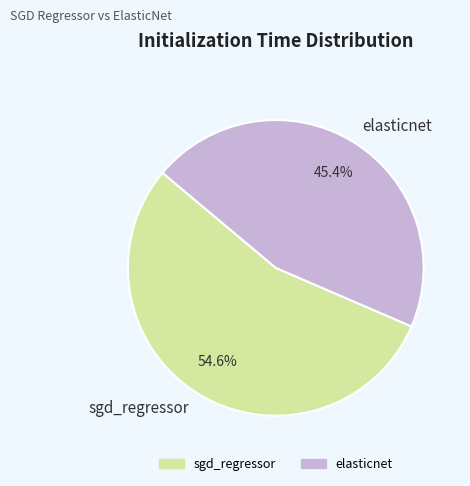

Is it true that elasticnet is 45% of the pie?

True